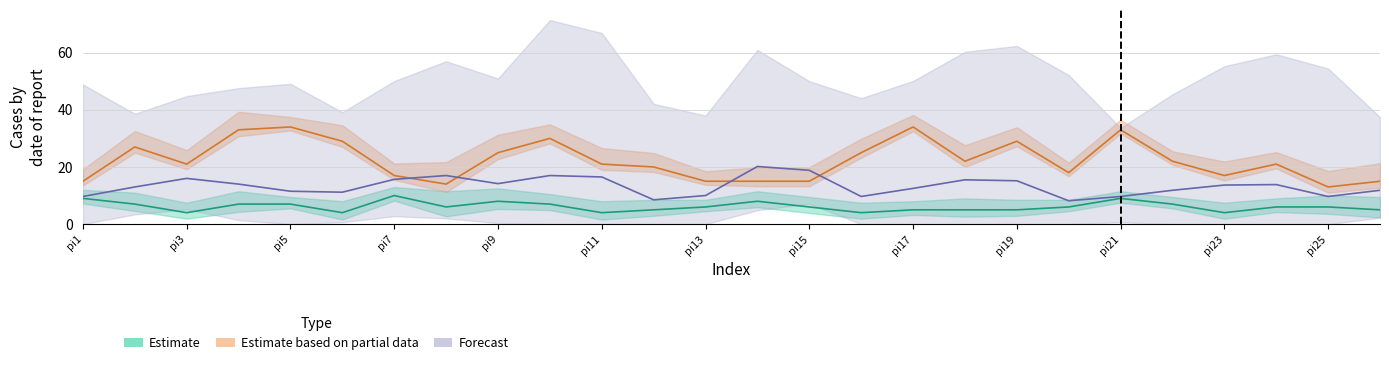

Between pi20 and pi15, which is larger?

pi15